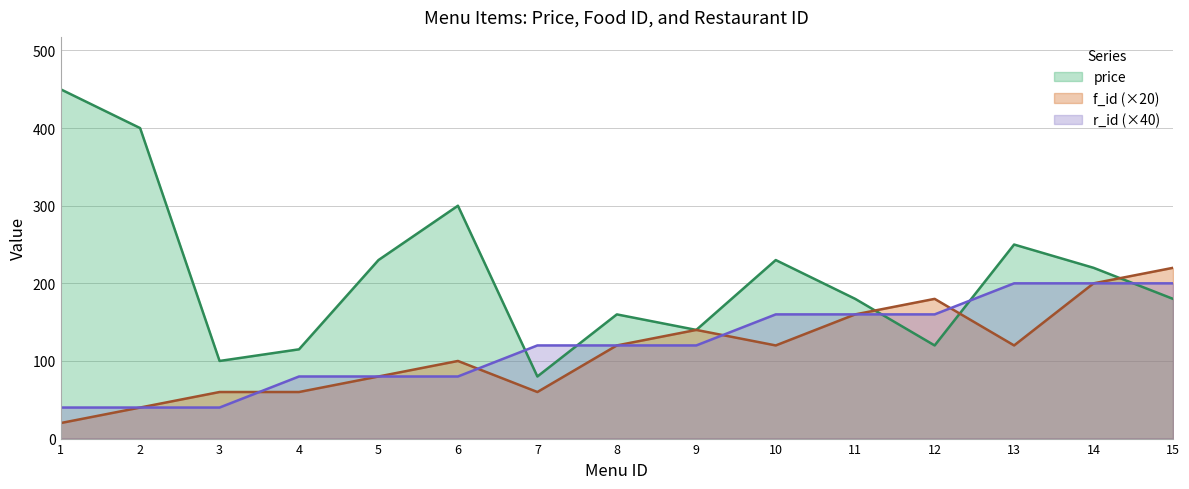

After their last crossing, which series has the higher values: r_id or f_id?

r_id